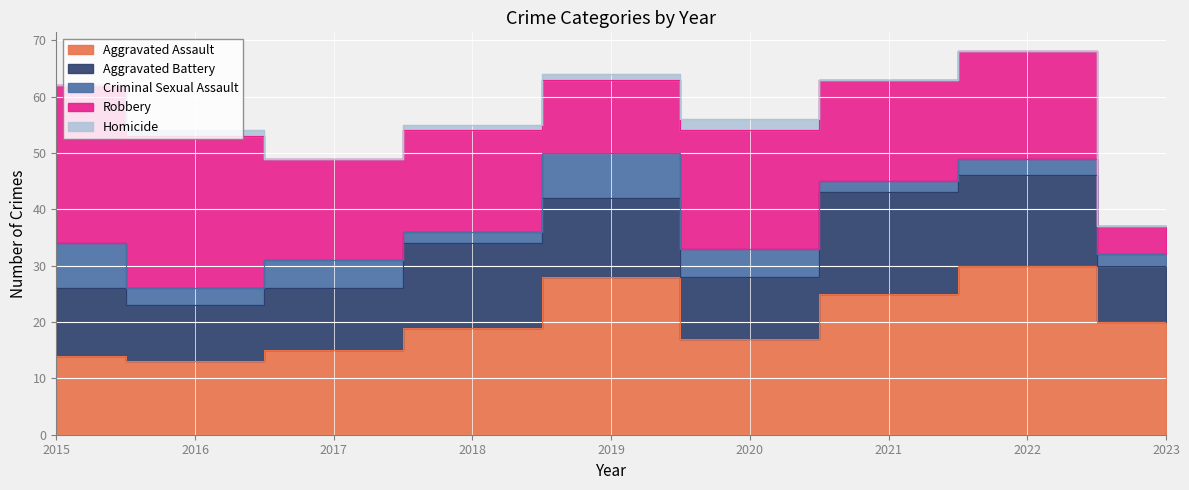

True or false: Criminal Sexual Assault and Homicide intersect in this chart.

False